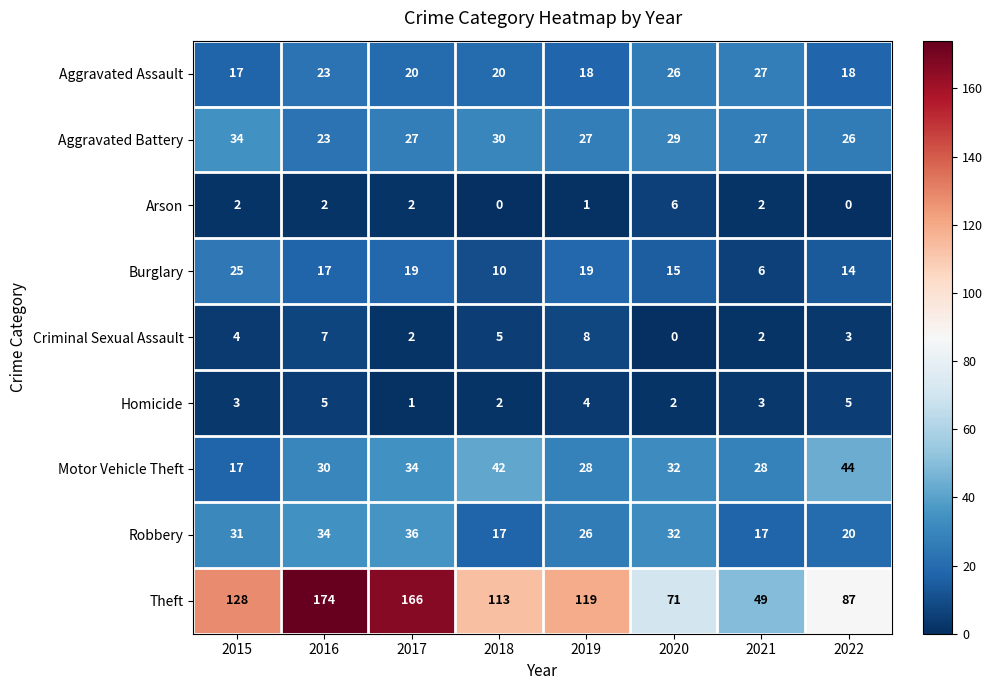

At which label does Aggravated Battery first exceed 27?

2015